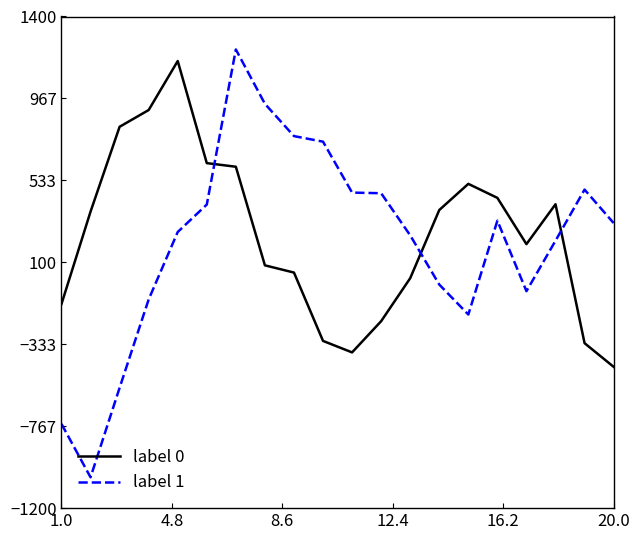

Which series ends up on top after the final intersection of label 0 and label 1?

label 1